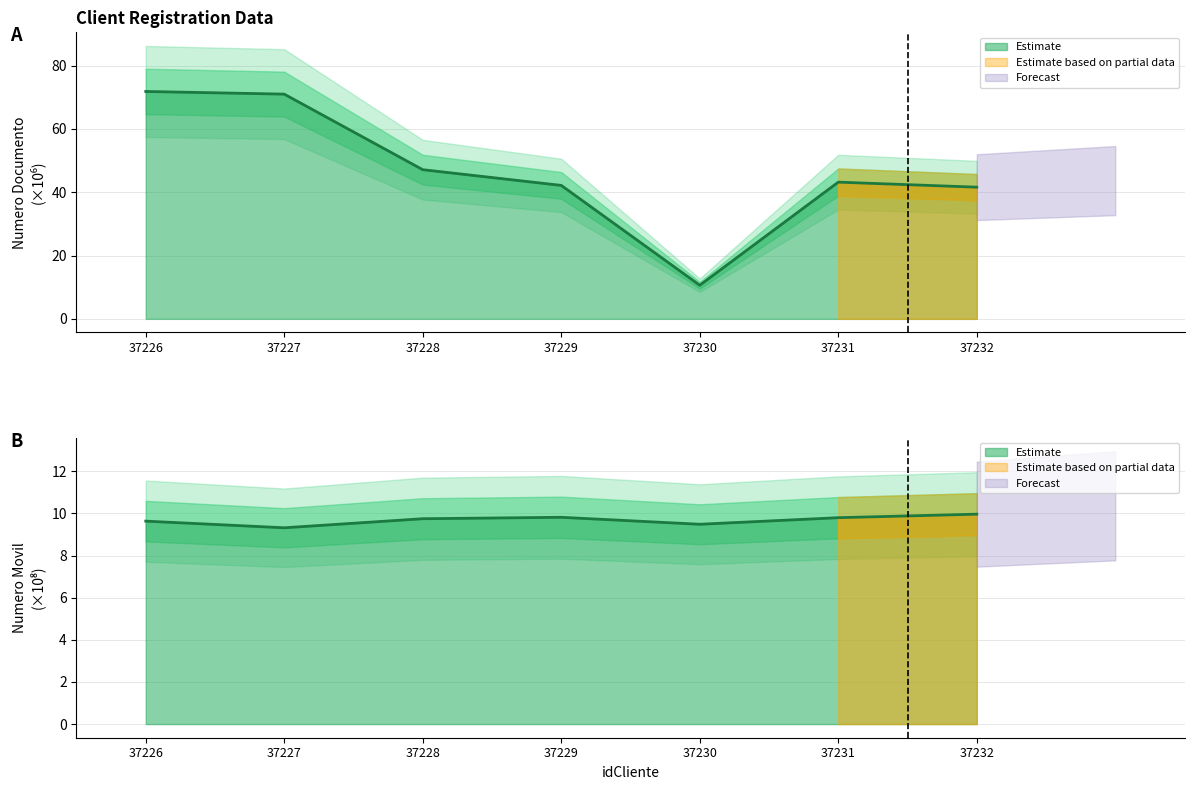

Reading left to right, what are all the values shown in this chart?

numeroDocumento: 71.9	71.0	47.1	42.2	10.6	43.2	41.6
NumeroMovil: 9.6	9.3	9.7	9.8	9.5	9.8	10.0